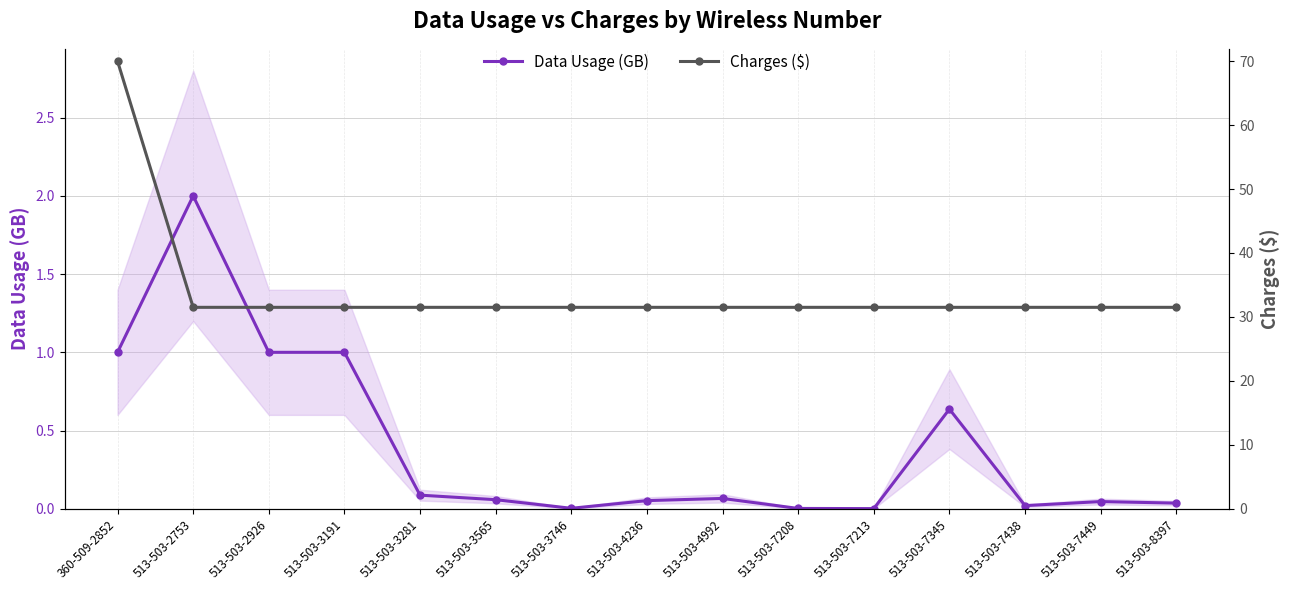

Which has a higher value, 513-503-7345 or 513-503-3281?

513-503-7345